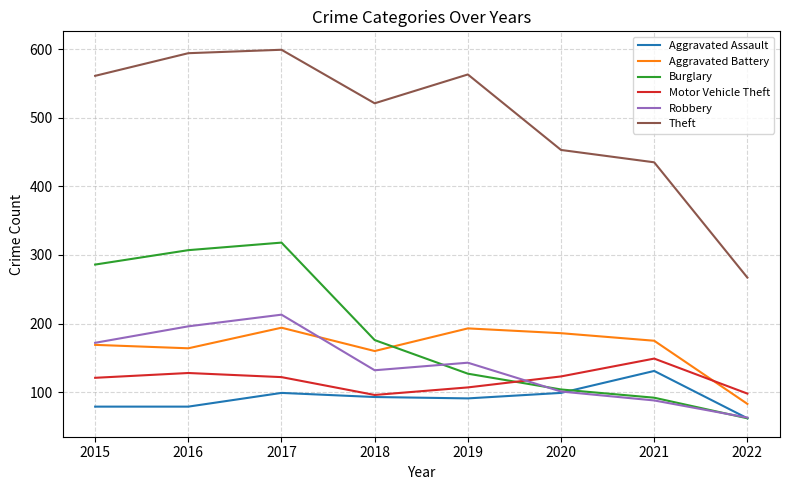

How many lines are shown in the chart?

6